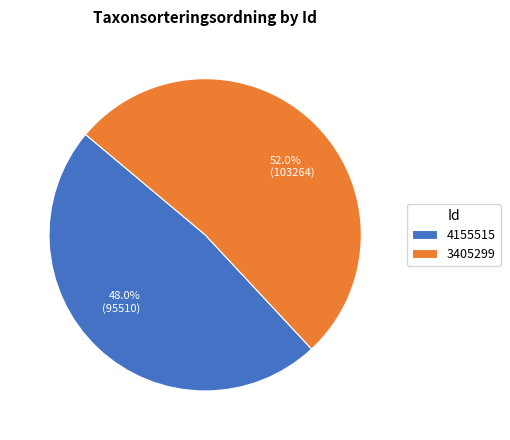

Which has a higher value, 4155515 or 3405299?

3405299